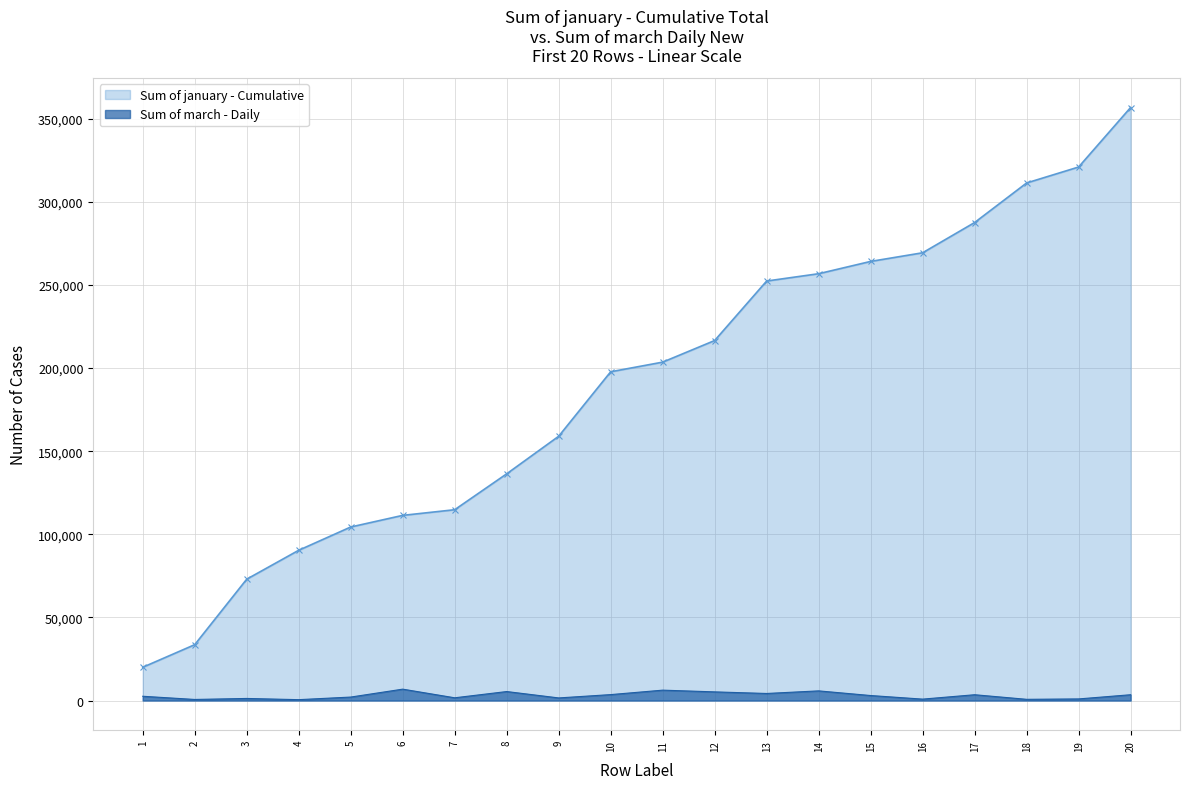

The chart shows a value of 1409 at 19. True or false?

False